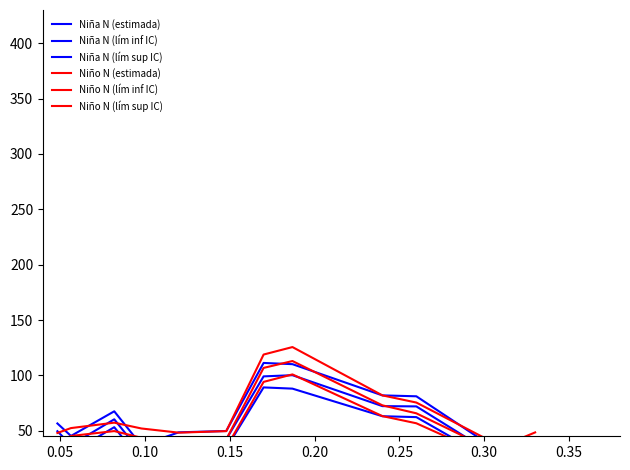

True or false: Niña N (lím sup IC) and Niña N (lím inf IC) cross at least once.

False